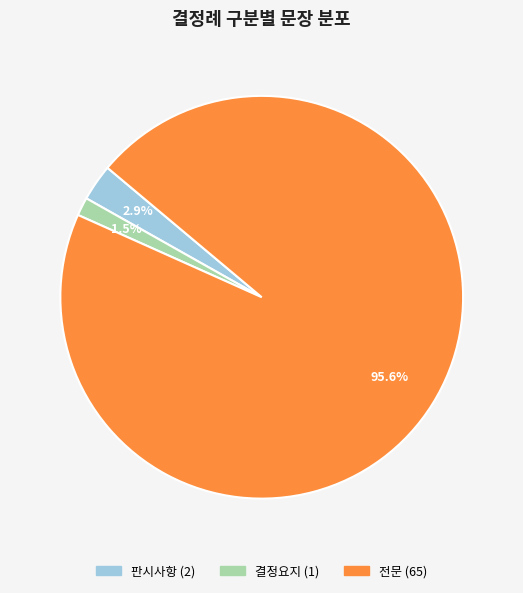

Which slice is the smallest?

결정요지